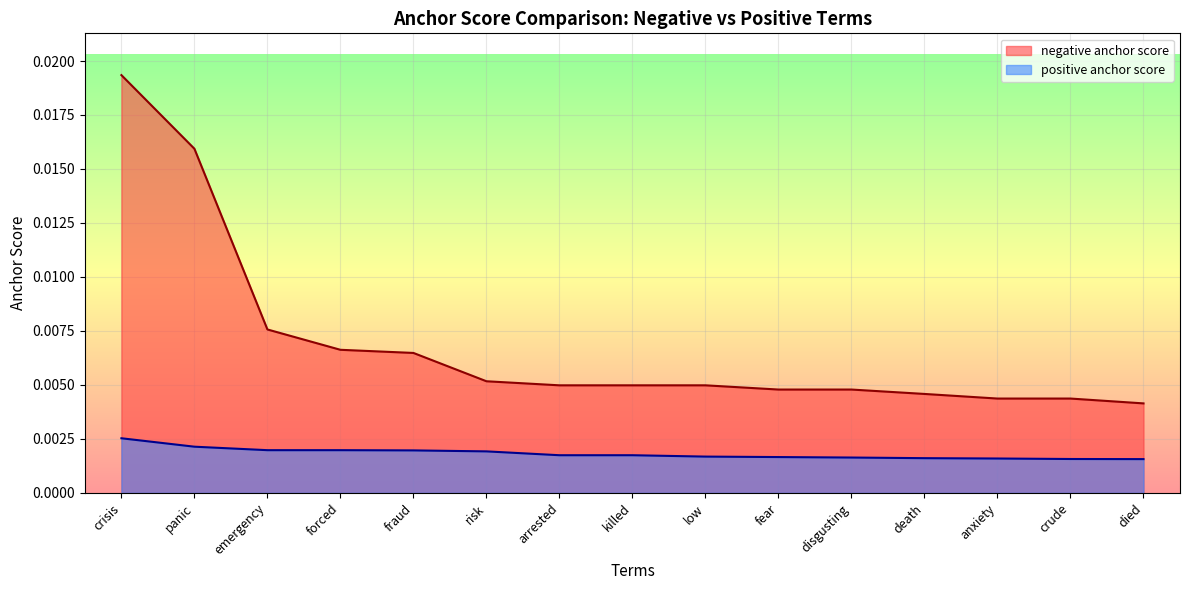

List the series in order of their peak value, highest first.

negative anchor score, positive anchor score